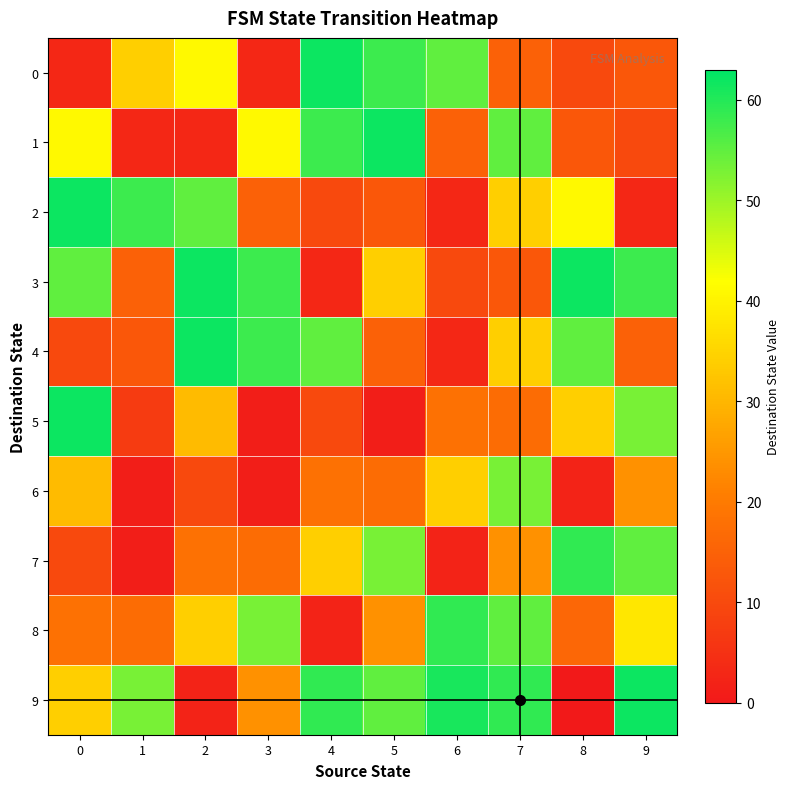

Reading right to left, transcribe all the data shown in this chart.

0: 9=13	8=10	7=15	6=55	5=58	4=62	3=3	2=41	1=34	0=3
1: 9=10	8=13	7=55	6=15	5=62	4=58	3=41	2=3	1=3	0=41
2: 9=3	8=41	7=34	6=3	5=13	4=10	3=15	2=55	1=58	0=62
3: 9=58	8=62	7=13	6=10	5=34	4=3	3=58	2=62	1=15	0=55
4: 9=15	8=55	7=34	6=3	5=15	4=55	3=58	2=62	1=13	0=10
5: 9=53	8=34	7=17	6=18	5=1	4=10	3=1	2=31	1=7	0=62
6: 9=24	8=2	7=53	6=34	5=17	4=18	3=1	2=10	1=1	0=31
7: 9=55	8=59	7=24	6=2	5=53	4=34	3=17	2=18	1=1	0=10
8: 9=38	8=16	7=55	6=59	5=24	4=2	3=53	2=34	1=17	0=18
9: 9=62	8=0	7=59	6=61	5=55	4=59	3=24	2=2	1=53	0=34